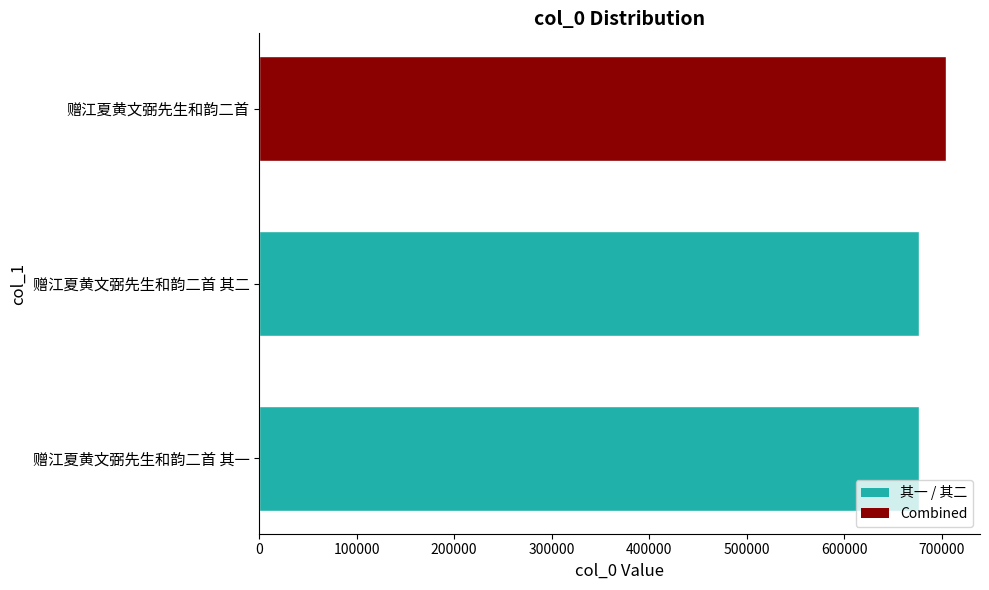

What is the ratio of the value at 赠江夏黄文弼先生和韵二首 其一 to the value at 赠江夏黄文弼先生和韵二首?

1.0